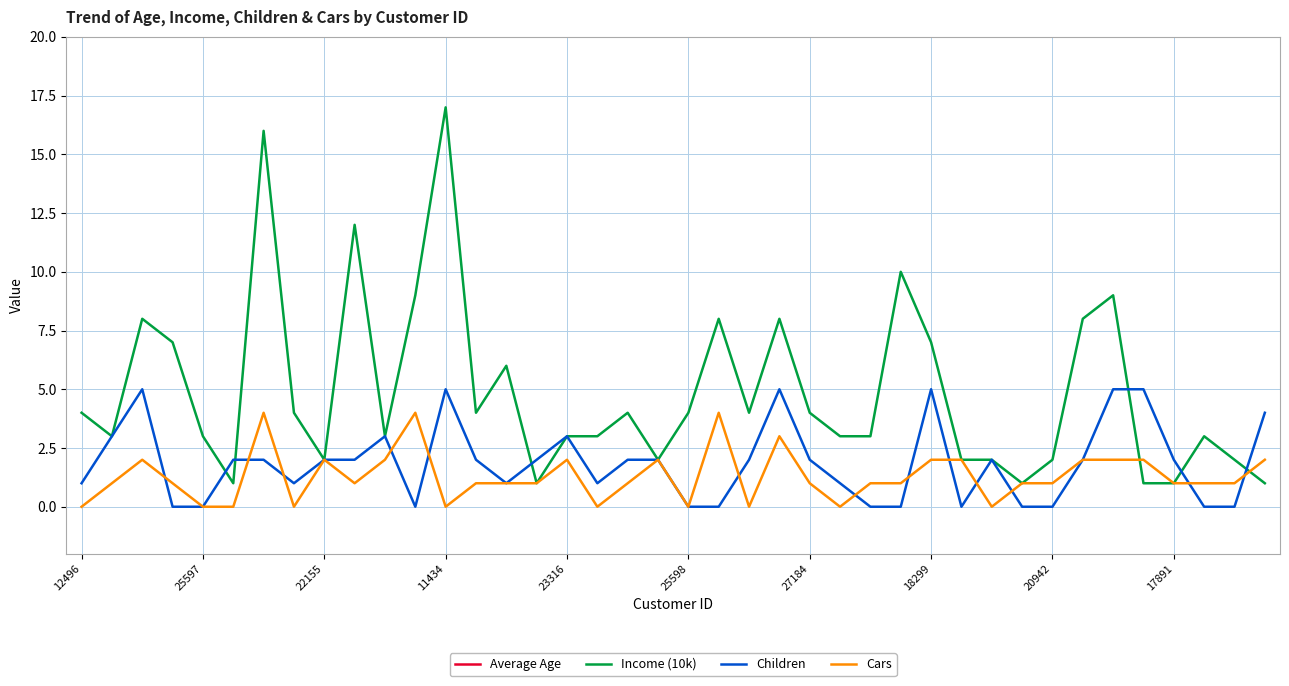

Reading left to right, transcribe all the data shown in this chart.

Average Age: 42	43	60	41	36	50	33	43	58	40	54	36	55	35	45	38	59	47	35	55	36	35	35	56	34	63	29	40	44	32	63	26	31	50	62	41	50	30	28	40
Income (10k): 4	3	8	7	3	1	16	4	2	12	3	9	17	4	6	1	3	3	4	2	4	8	4	8	4	3	3	10	7	2	2	1	2	8	9	1	1	3	2	1
Children: 1	3	5	0	0	2	2	1	2	2	3	0	5	2	1	2	3	1	2	2	0	0	2	5	2	1	0	0	5	0	2	0	0	2	5	5	2	0	0	4
Cars: 0	1	2	1	0	0	4	0	2	1	2	4	0	1	1	1	2	0	1	2	0	4	0	3	1	0	1	1	2	2	0	1	1	2	2	2	1	1	1	2